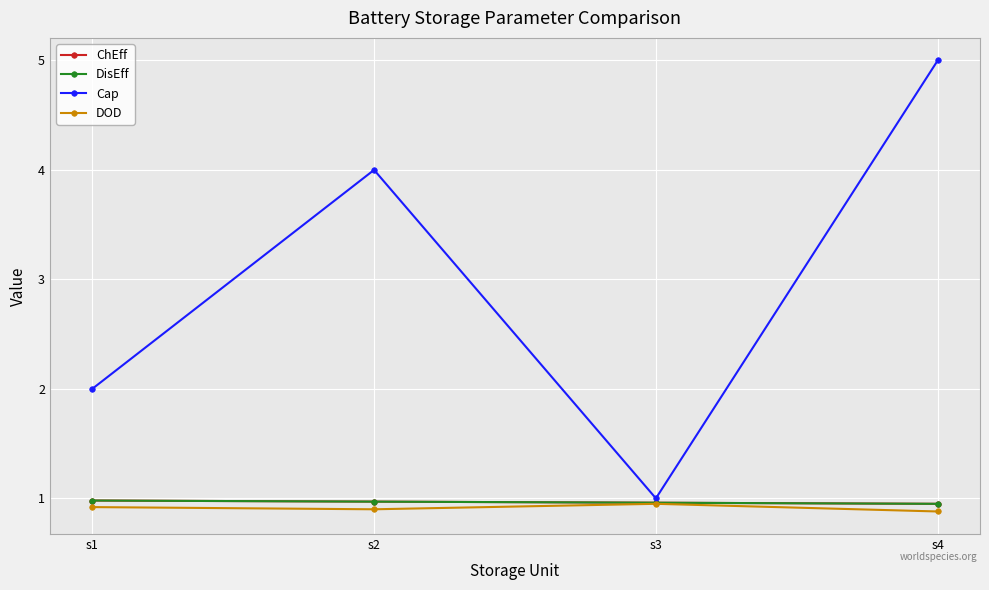

True or false: ChEff and Cap cross at least once.

False